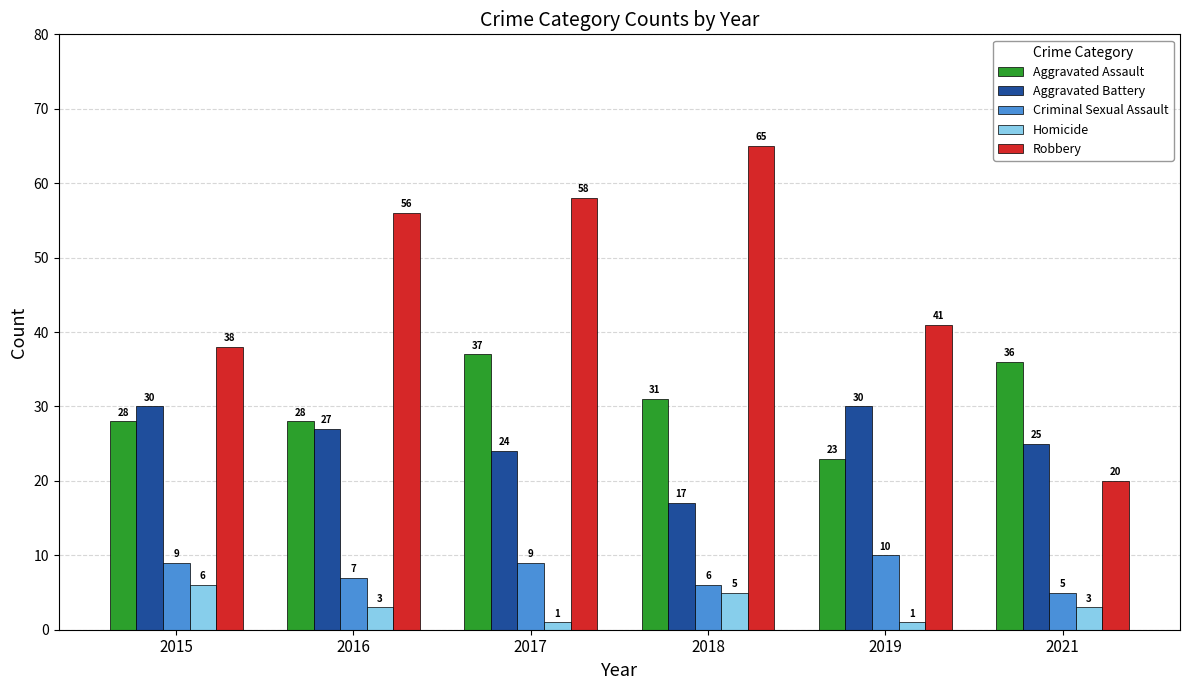

What is the greatest value displayed?

65